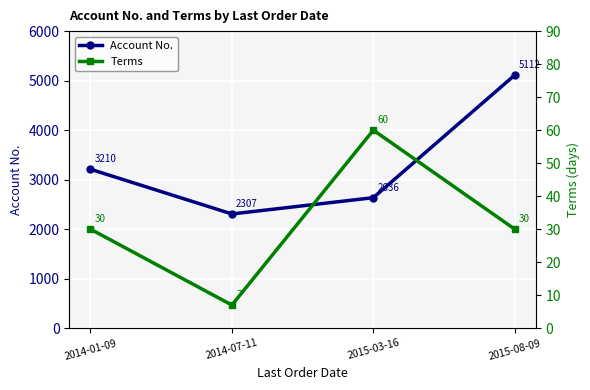

What is the average value of the Account No. series?

3316